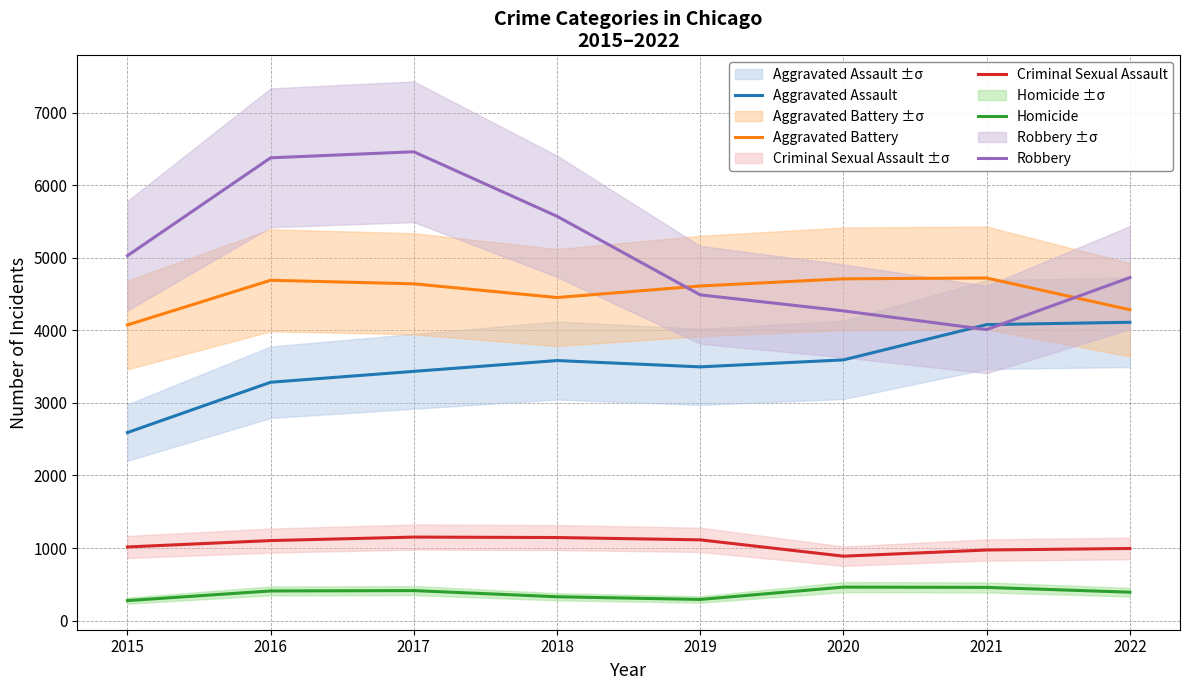

The value of Homicide at 2019 is 166. True or false?

False